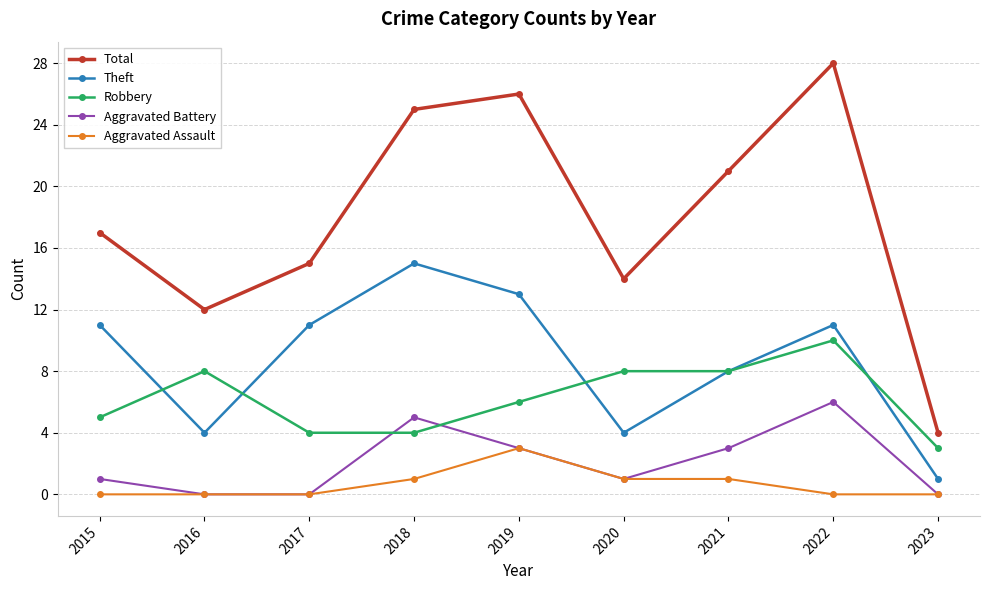

The Robbery series shows 2 at 2023. True or false?

False